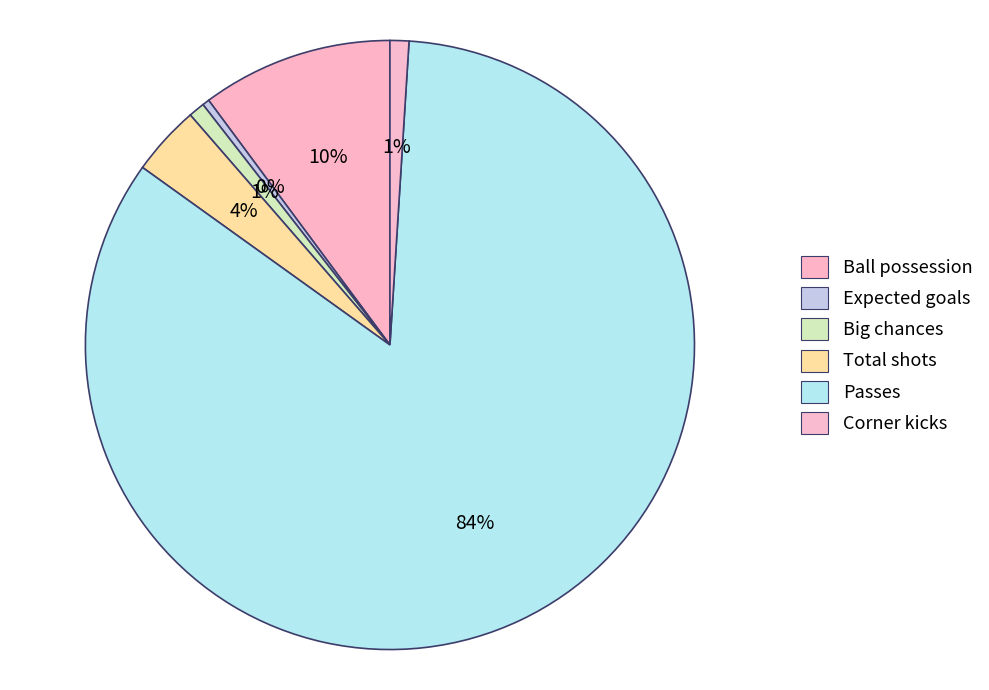

How many slices are in this pie chart?

6